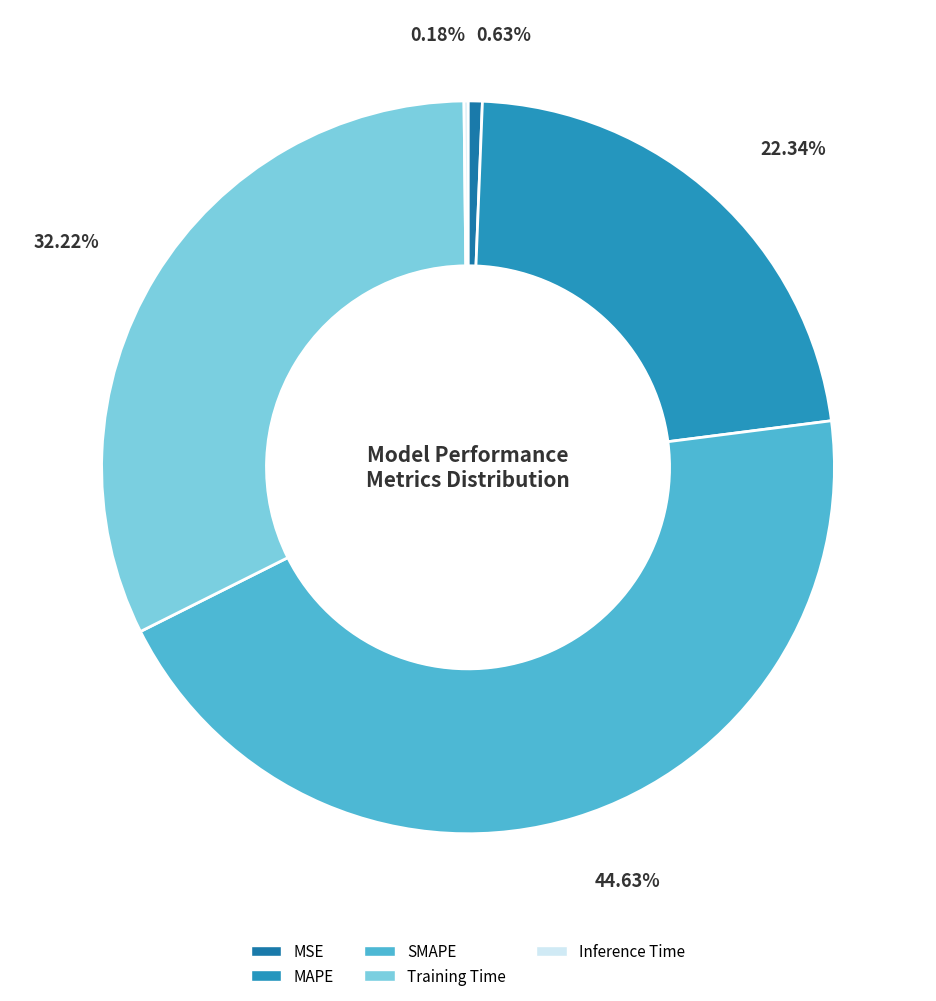

Which slice is the smallest?

Inference Time